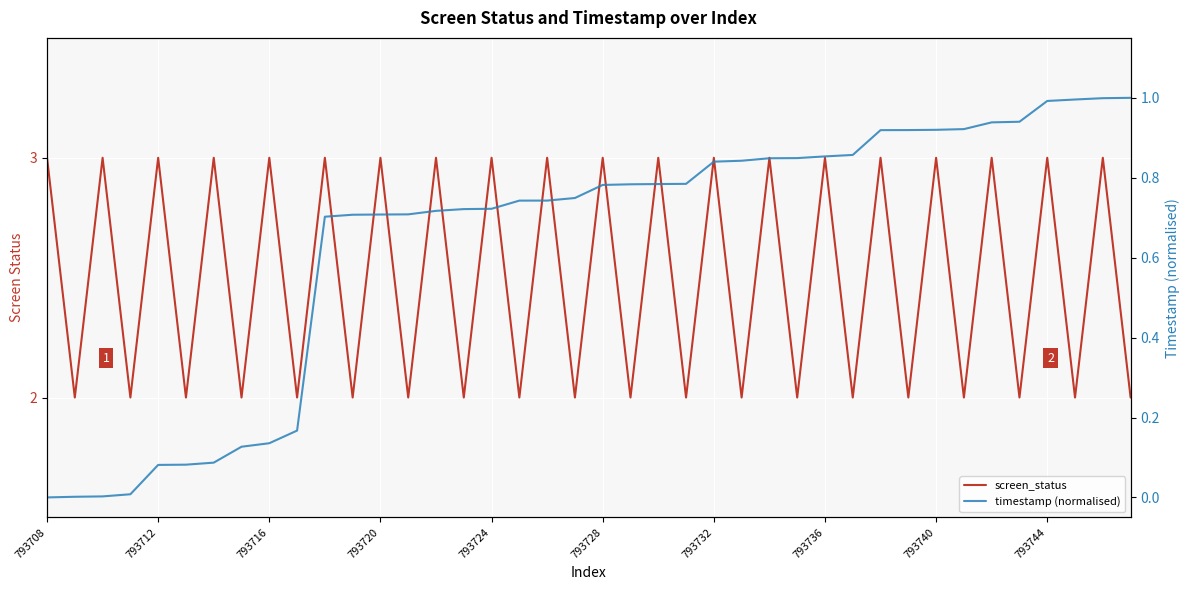

What is the average value of the timestamp (normalised) series?

0.6